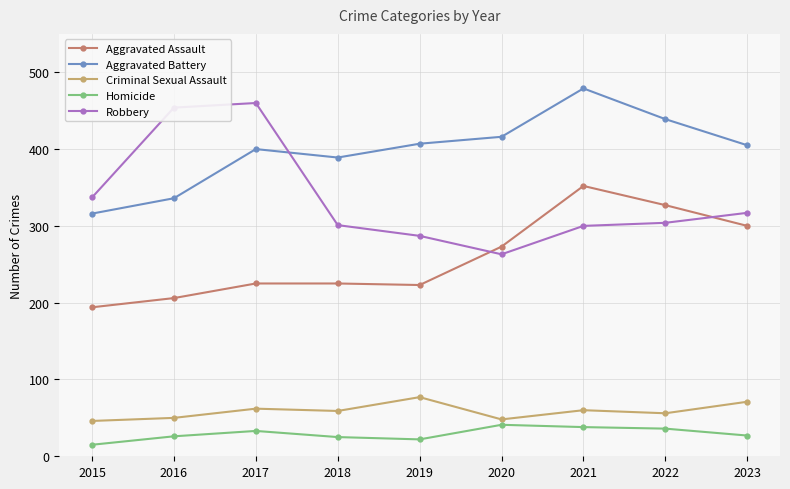

Is the value of Homicide at 2021 greater than the value of Criminal Sexual Assault at 2017?

No